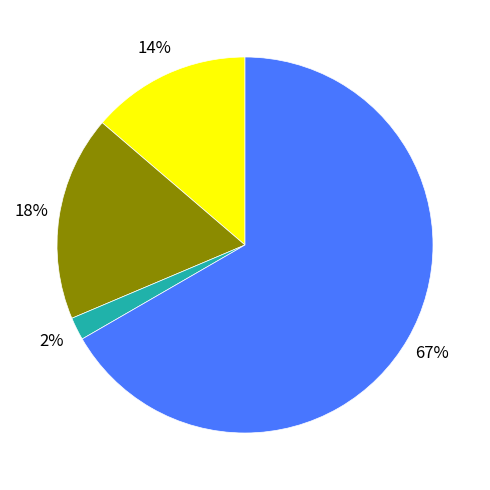

Is there a majority slice in this chart?

Yes